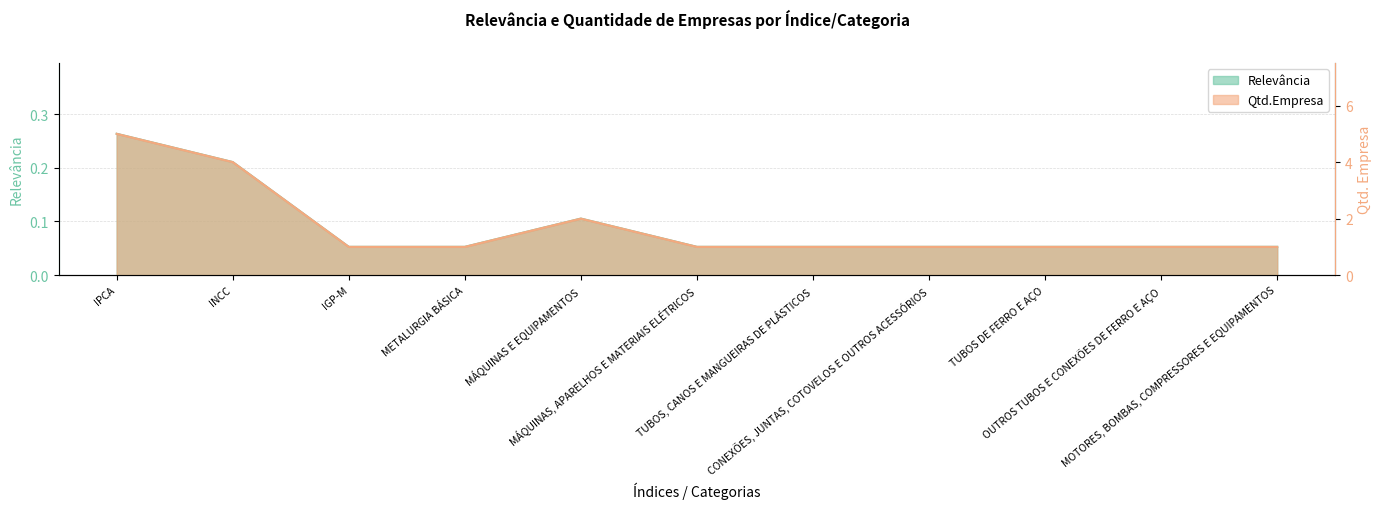

List the series in order of their peak value, lowest first.

Relevância, Qtd.Empresa